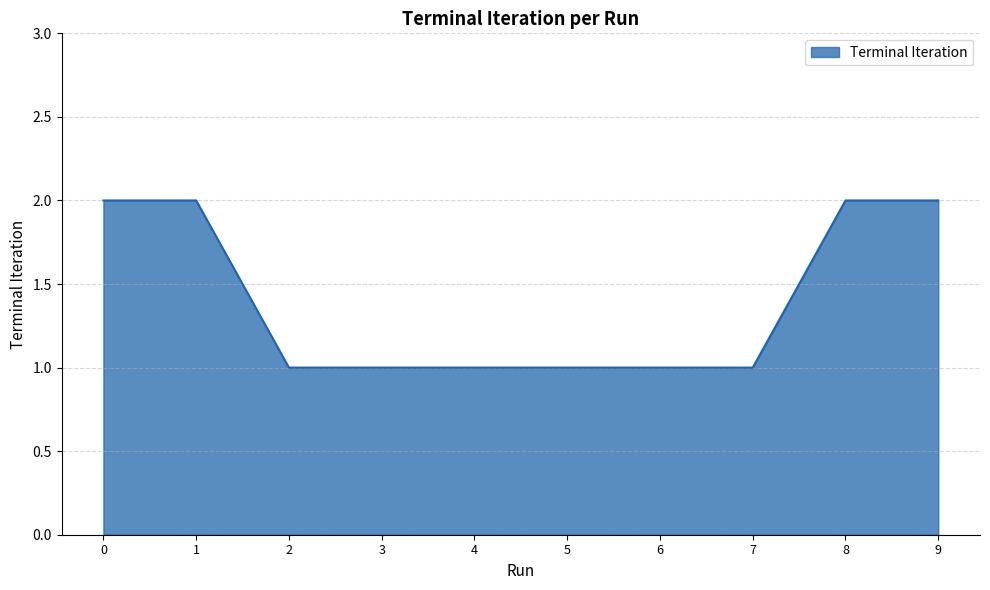

What is the ratio of the value at 9 to the value at 0?

1.0